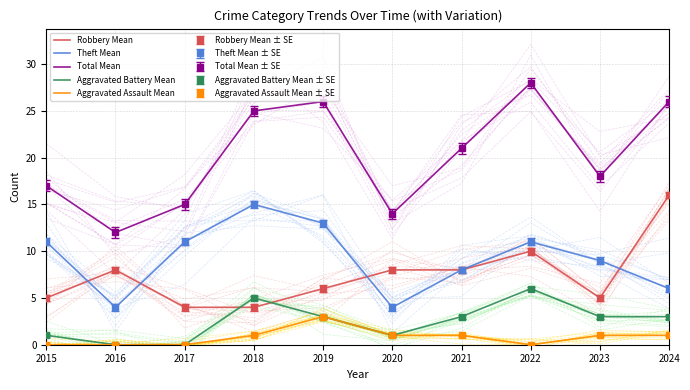

At how many categories does at least one series exceed 8?

10